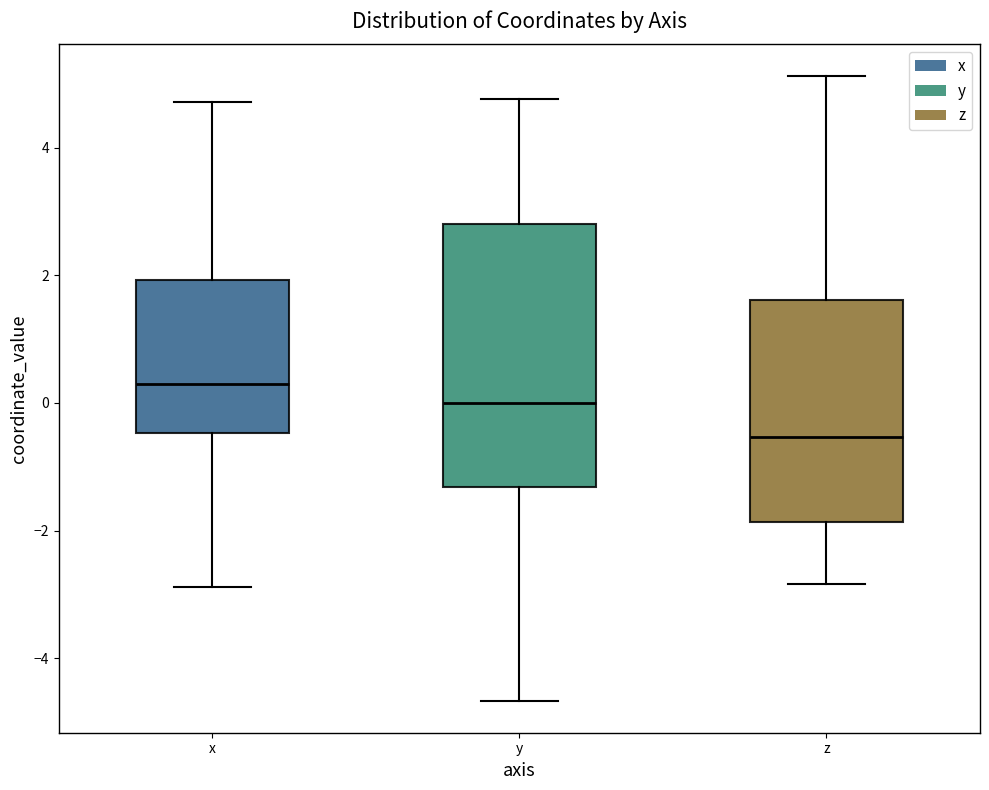

Which box's median line is the lowest?

z